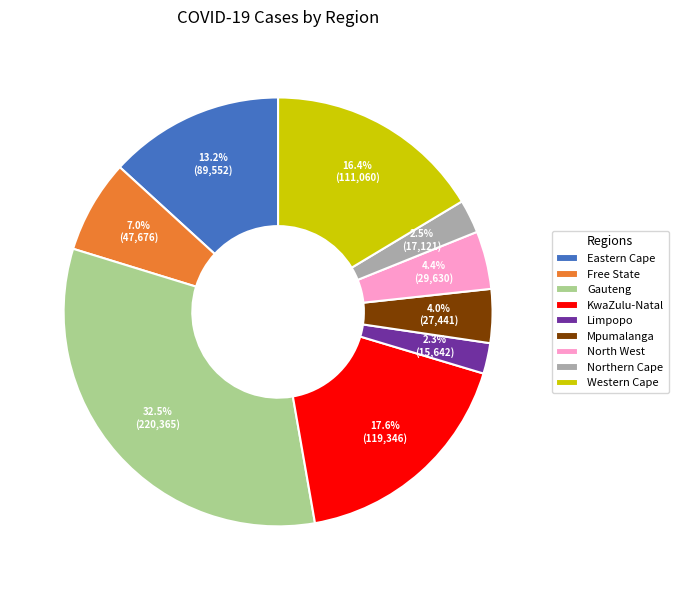

How many slices are in this pie chart?

9